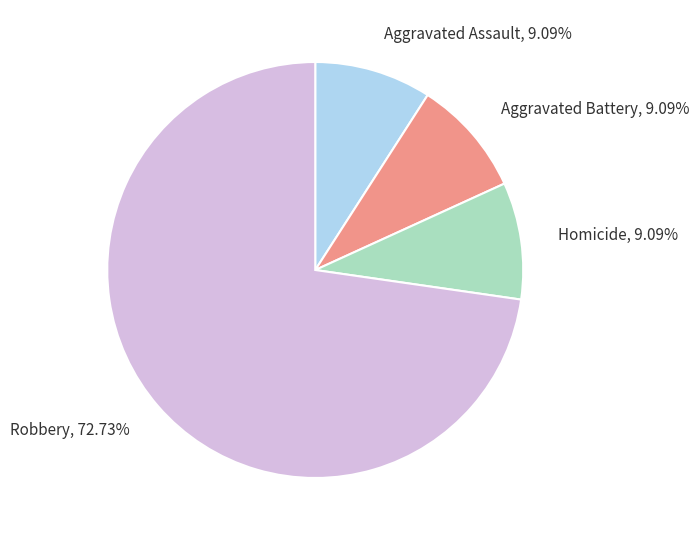

Does Robbery account for over 50% of the chart?

Yes